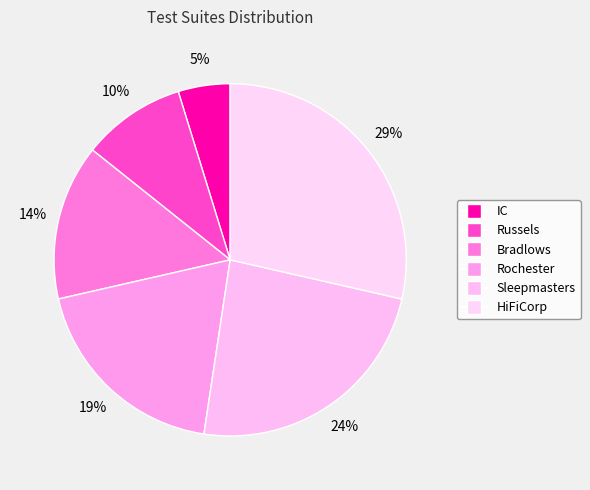

Between IC and HiFiCorp, which is larger?

HiFiCorp